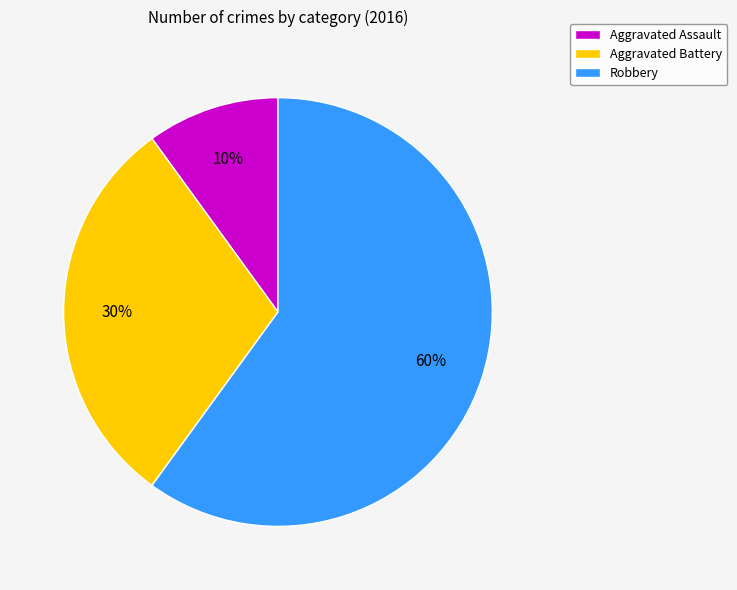

Is Robbery the majority of the pie?

Yes